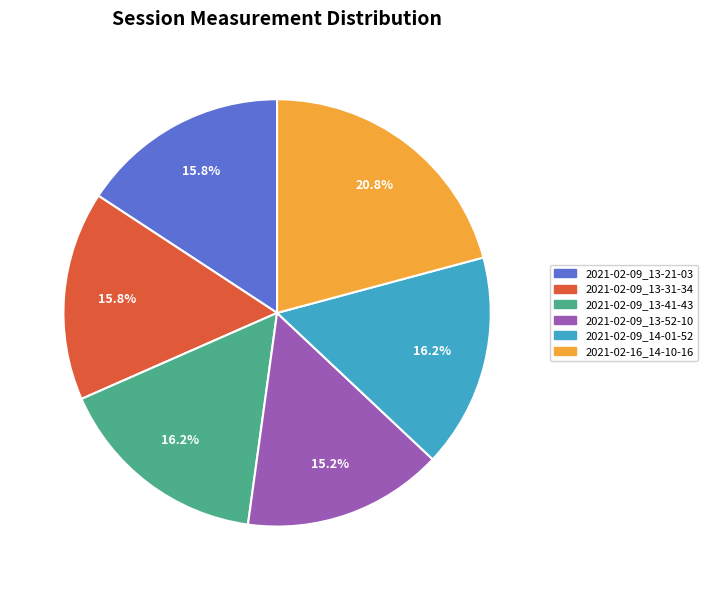

Is the sum of 2021-02-09_14-01-52 and 2021-02-09_13-41-43 greater than half?

No